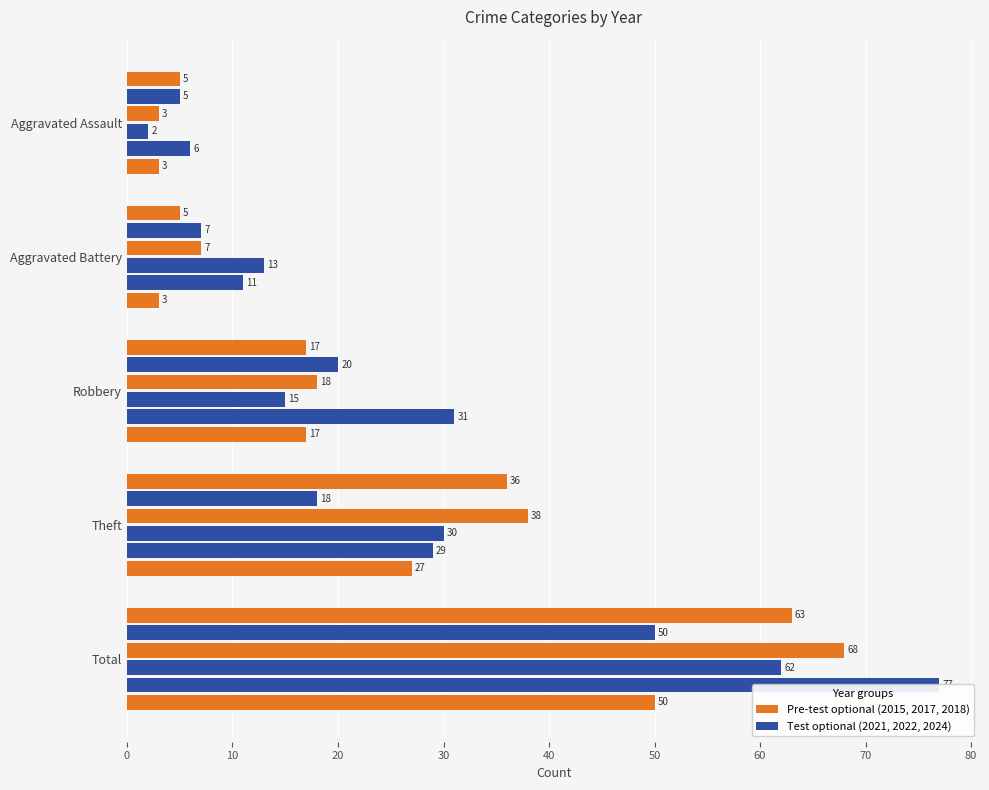

Reading left to right, what are all the values shown in this chart?

2017: Aggravated Assault=5	Aggravated Battery=5	Robbery=17	Theft=36	Total=63
2021: Aggravated Assault=5	Aggravated Battery=7	Robbery=20	Theft=18	Total=50
2018: Aggravated Assault=3	Aggravated Battery=7	Robbery=18	Theft=38	Total=68
2022: Aggravated Assault=2	Aggravated Battery=13	Robbery=15	Theft=30	Total=62
2024: Aggravated Assault=6	Aggravated Battery=11	Robbery=31	Theft=29	Total=77
2015: Aggravated Assault=3	Aggravated Battery=3	Robbery=17	Theft=27	Total=50